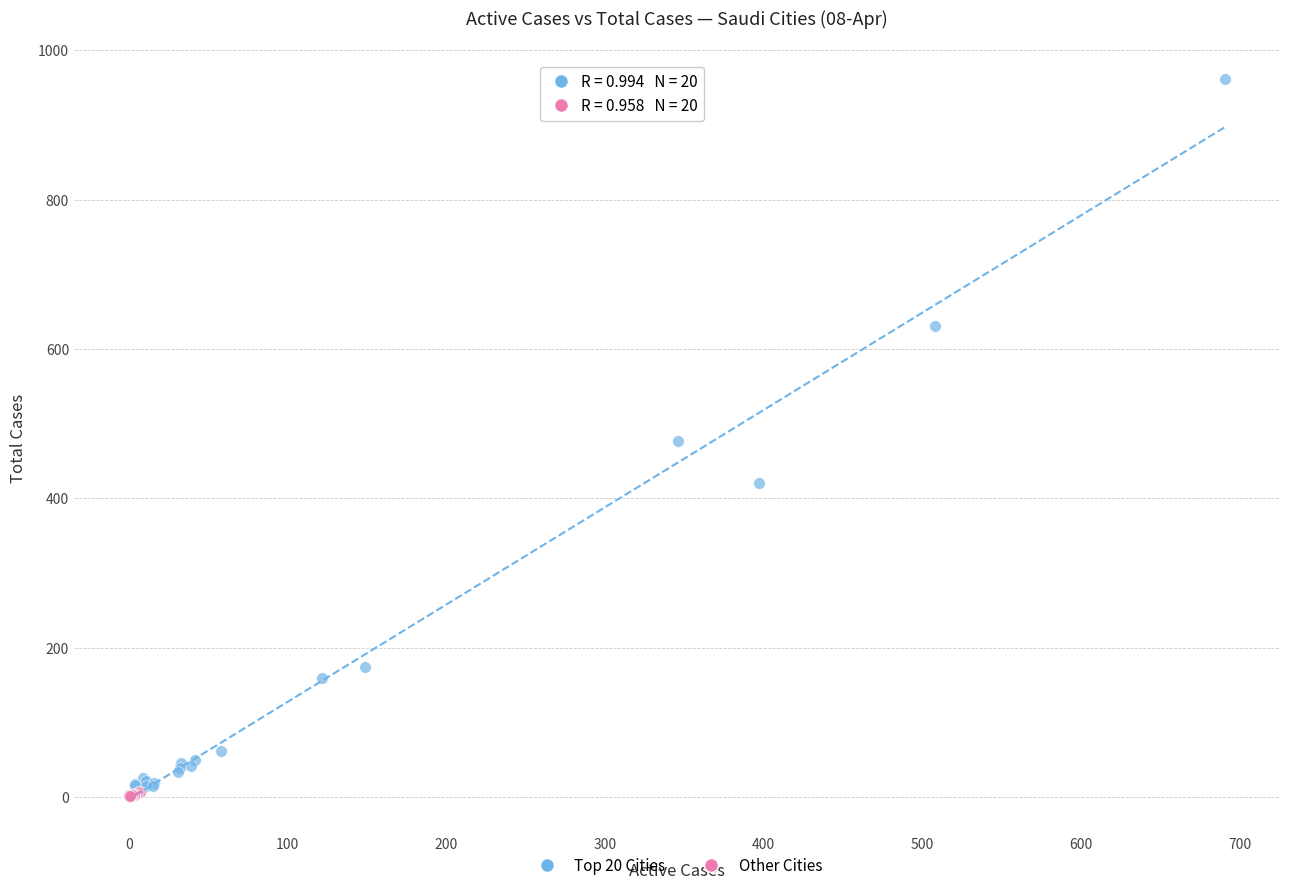

What are all the series names shown in the legend?

Top 20 Cities, Other Cities